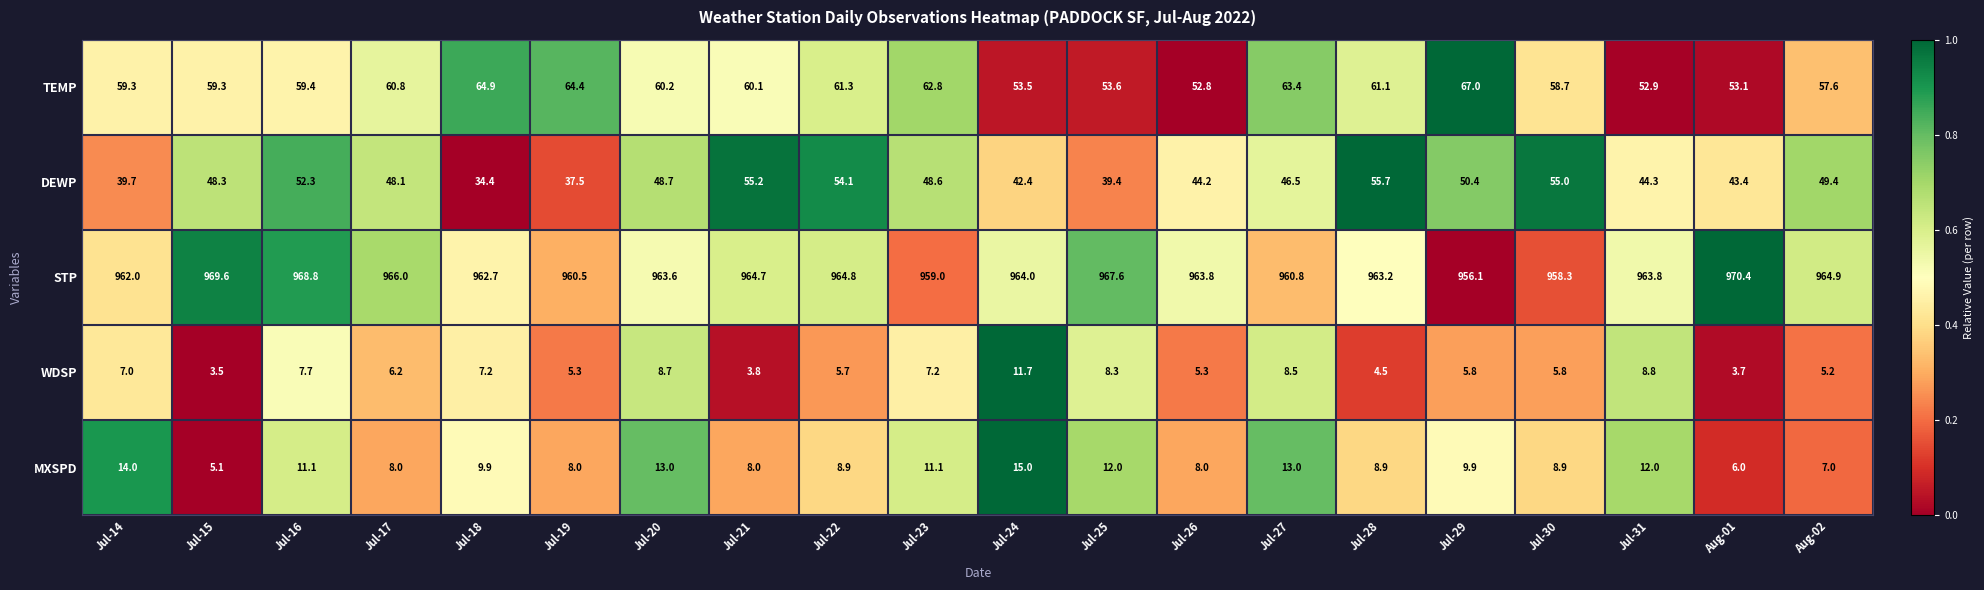

How many distinct data groups are displayed?

5